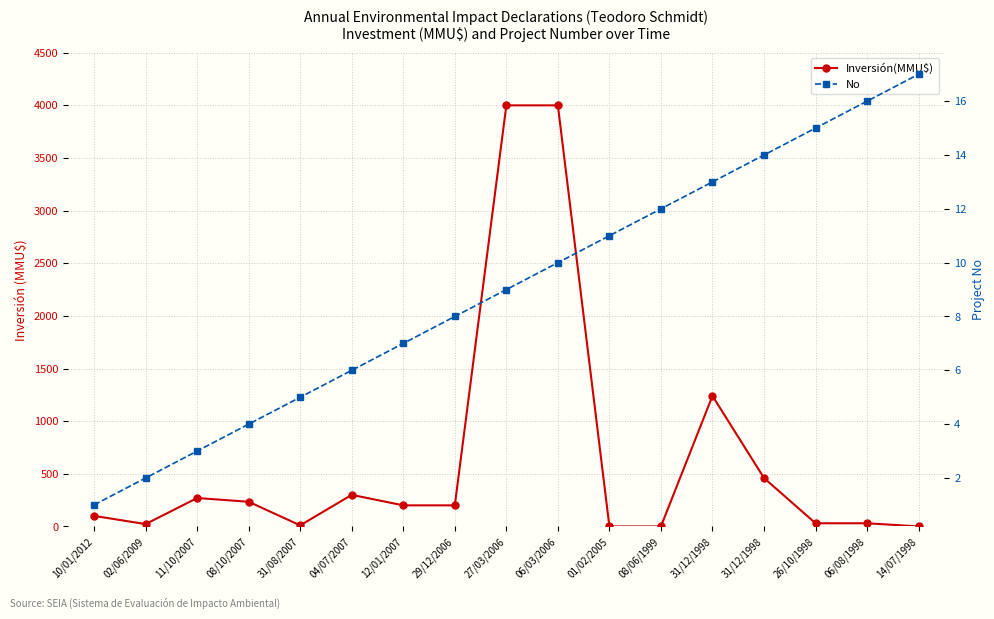

Is the value of No at 11/10/2007 greater than the value of Inversión(MMU$) at 02/06/2009?

No